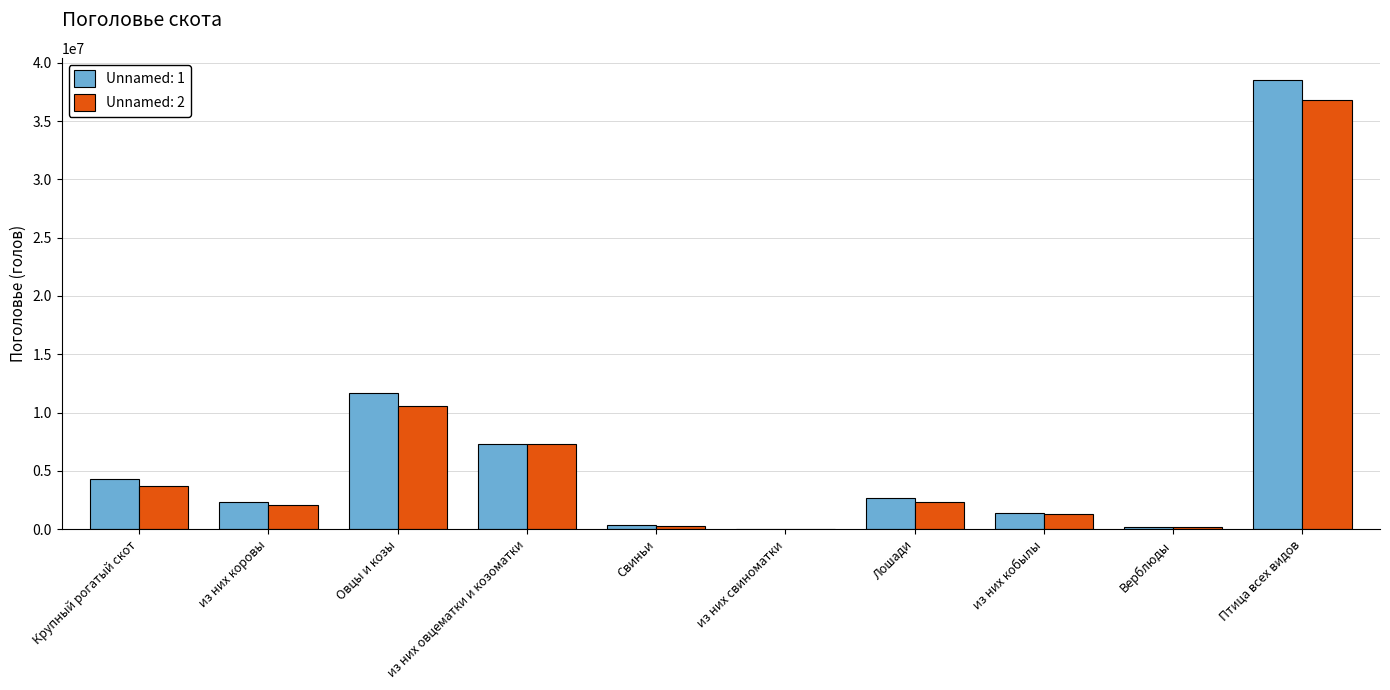

Is it true that Unnamed: 1 equals 11643402 at Овцы и козы?

True